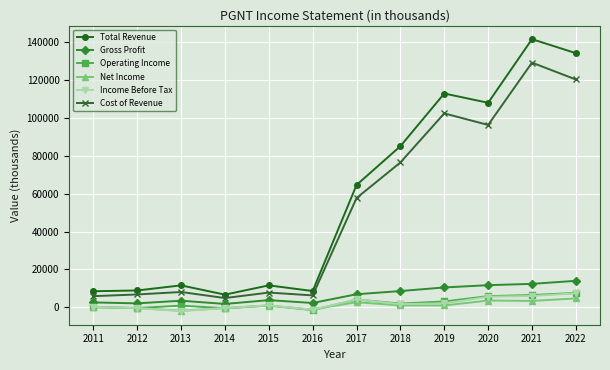

Which series has the widest spread of values?

Total Revenue